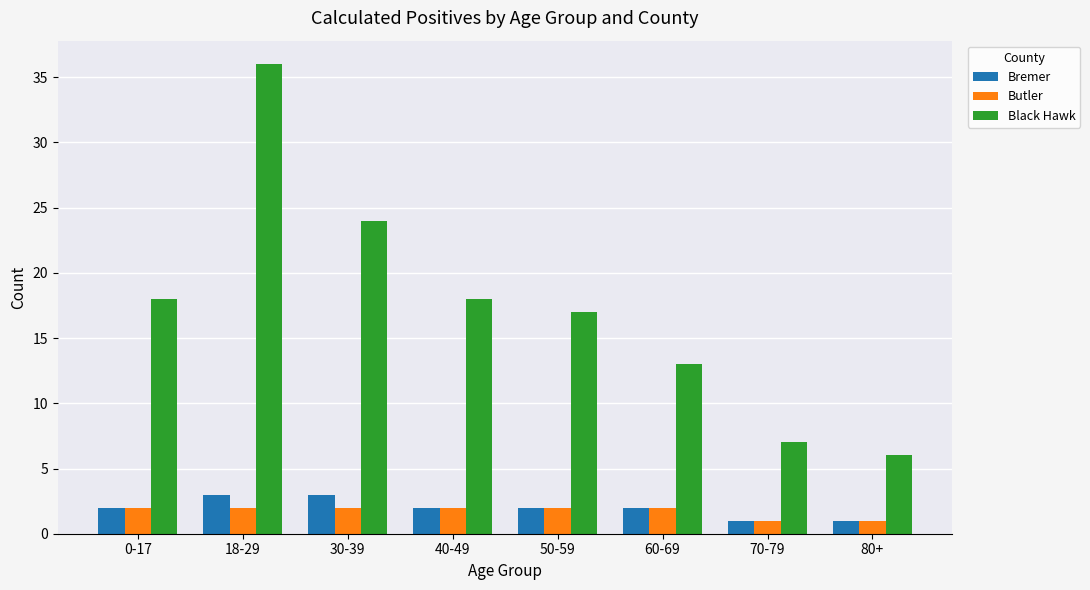

What value does the Black Hawk series have at 80+?

6